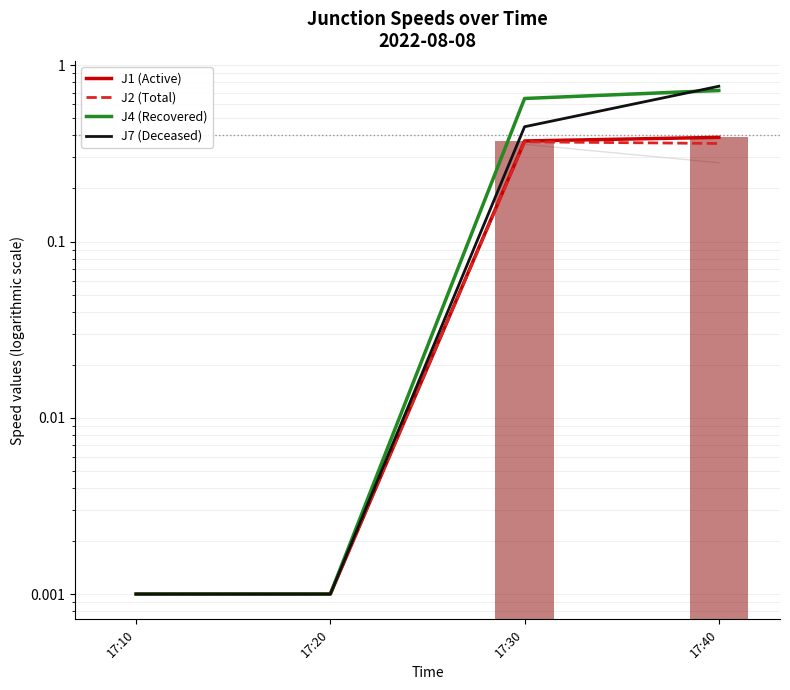

At which label is J4 (Recovered) closest to 0?

17:10